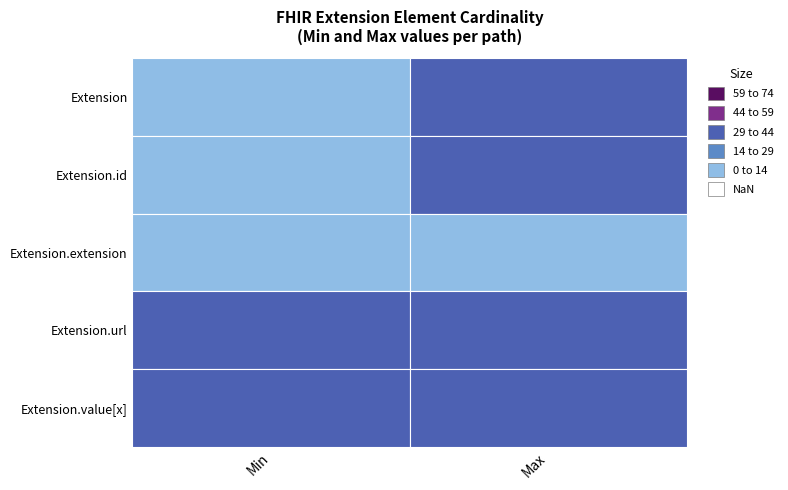

True or false: Extension.url has a value of 1 at Extension.

False